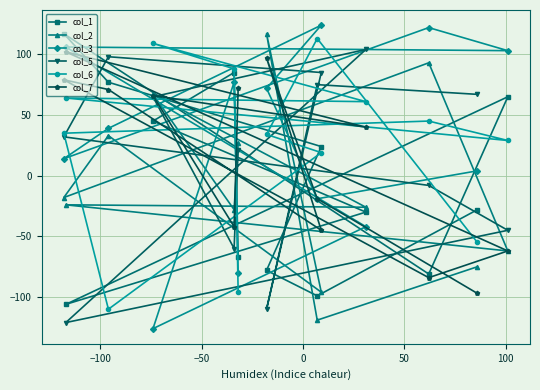

What is the minimum value shown in the chart?

-126